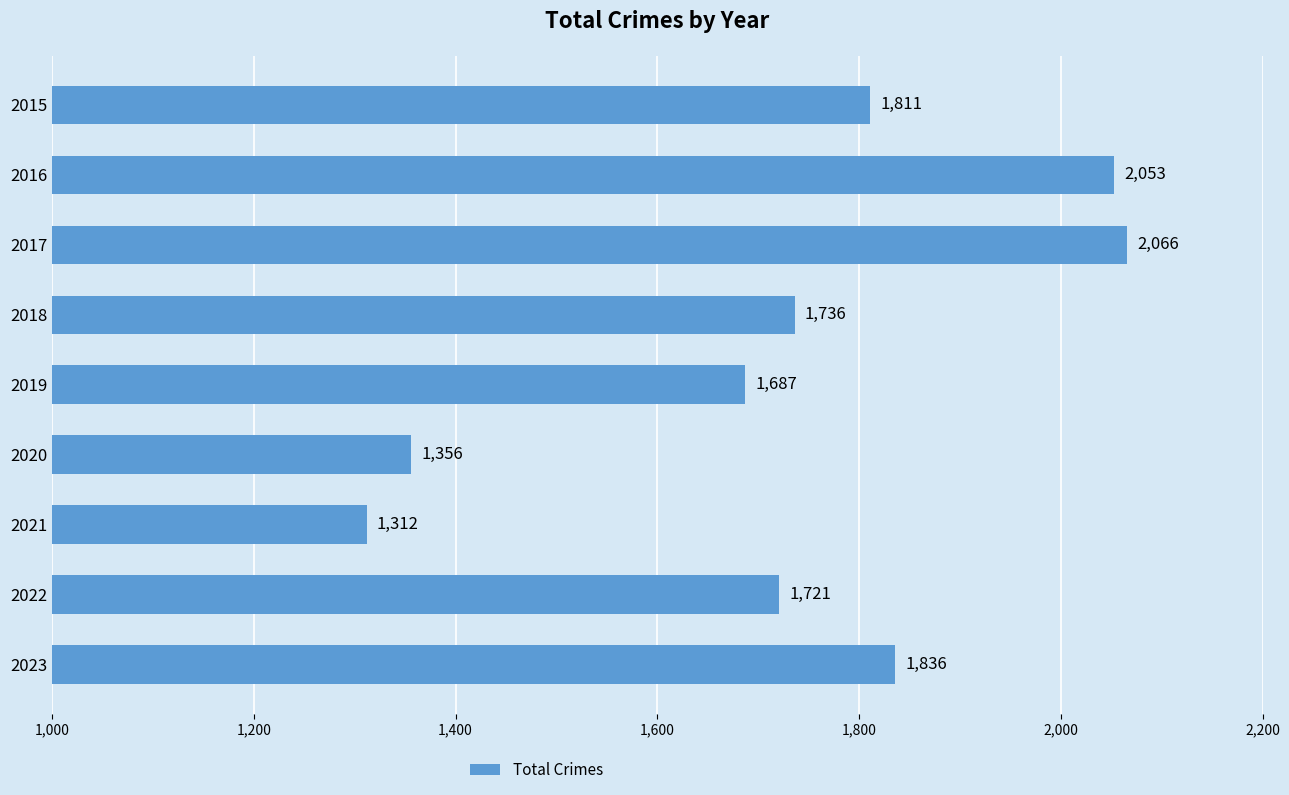

What is the greatest value displayed?

2066